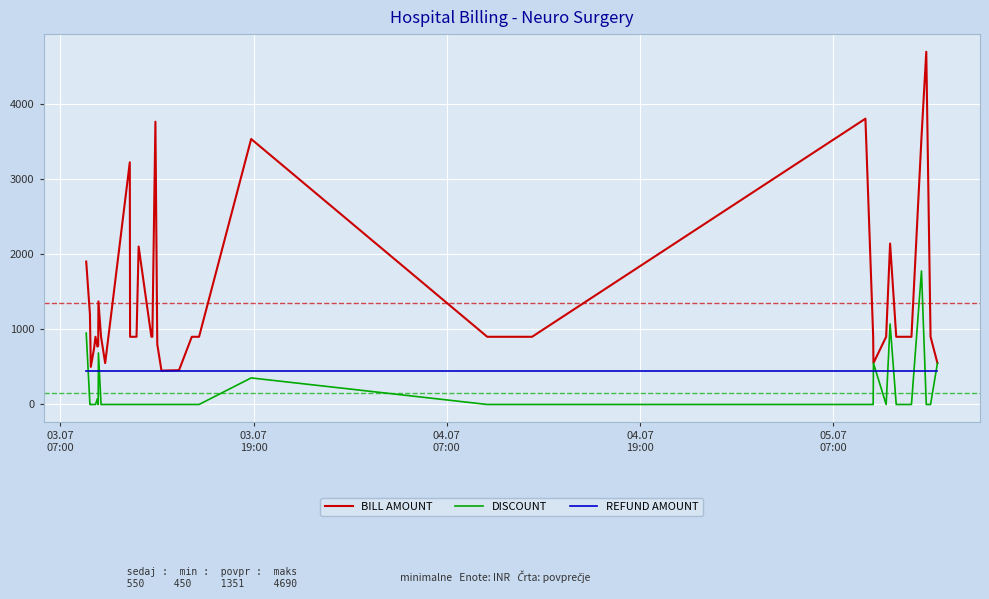

How many lines are shown in the chart?

3